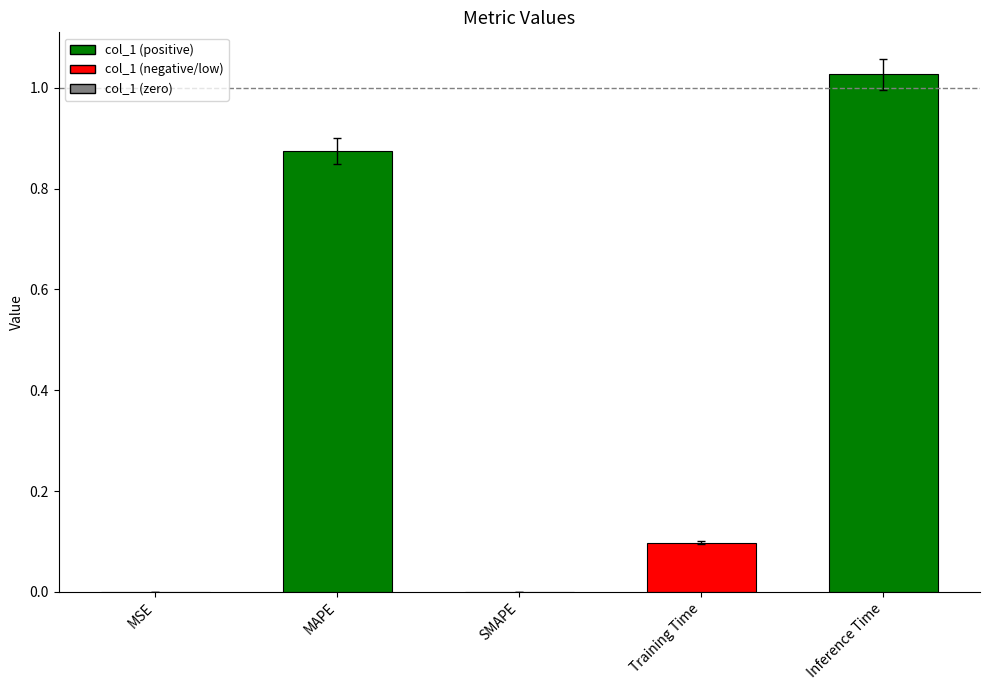

At which category does the chart reach its peak across all series?

Inference Time